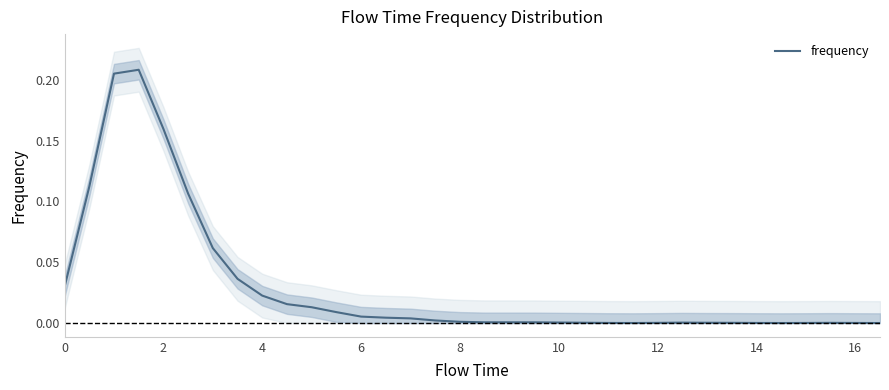

How many series are shown in this chart?

1